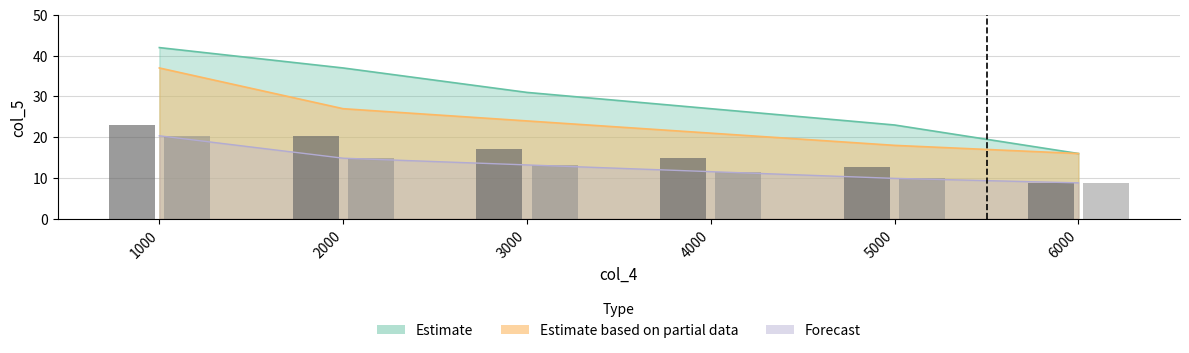

What value does the Series_A series have at 4000?

27.0